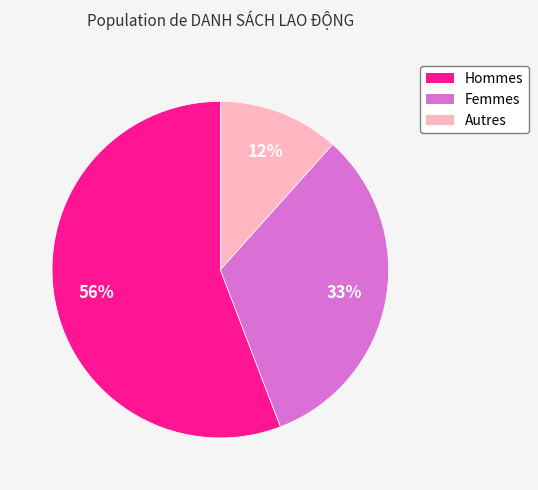

Combined, do Hommes and Autres account for over 50%?

Yes